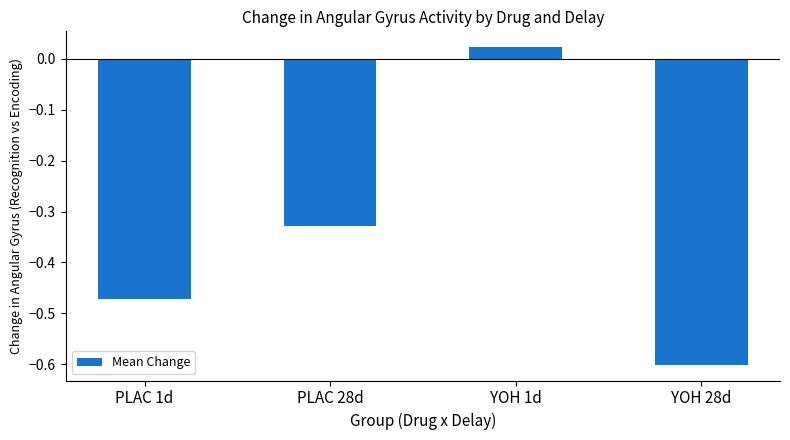

What is the sum of all values?

-1.4